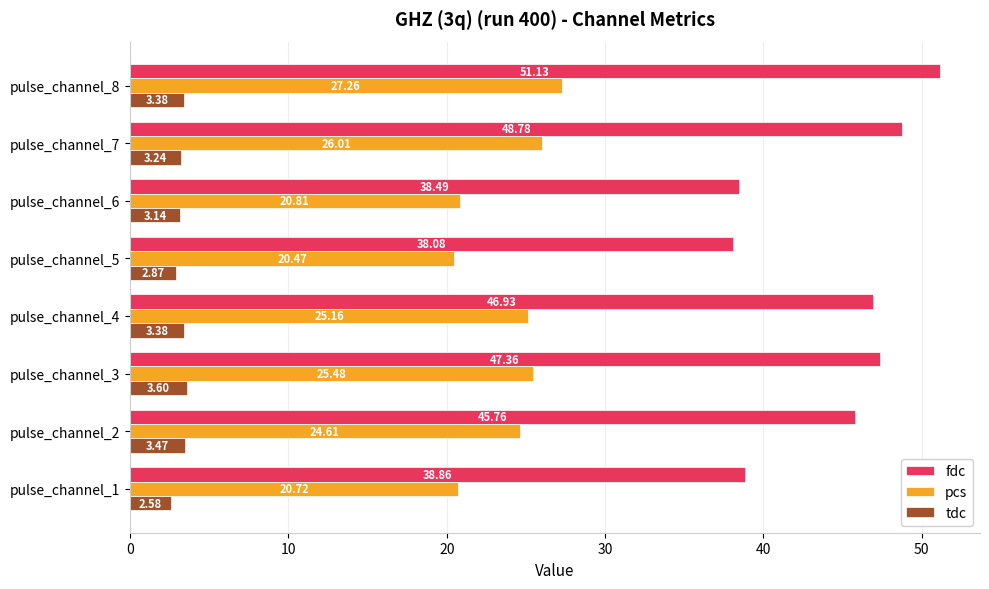

At which category is the sum across all series the highest?

pulse_channel_8